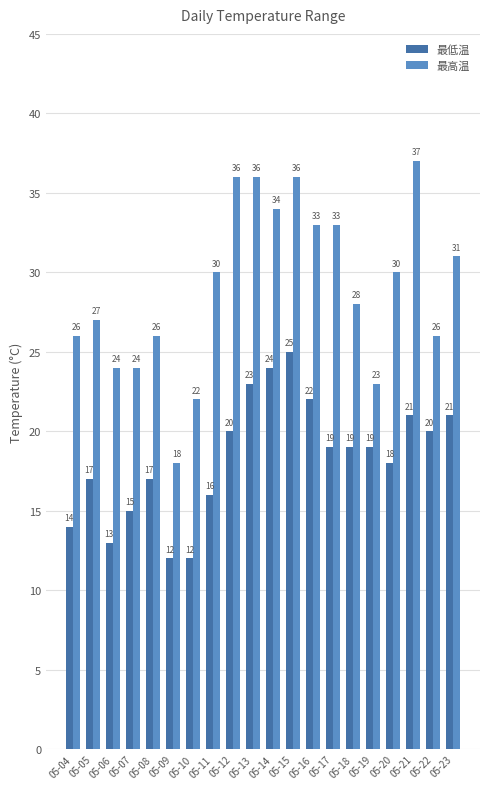

The 最高温 series shows 23 at 05-19. True or false?

True